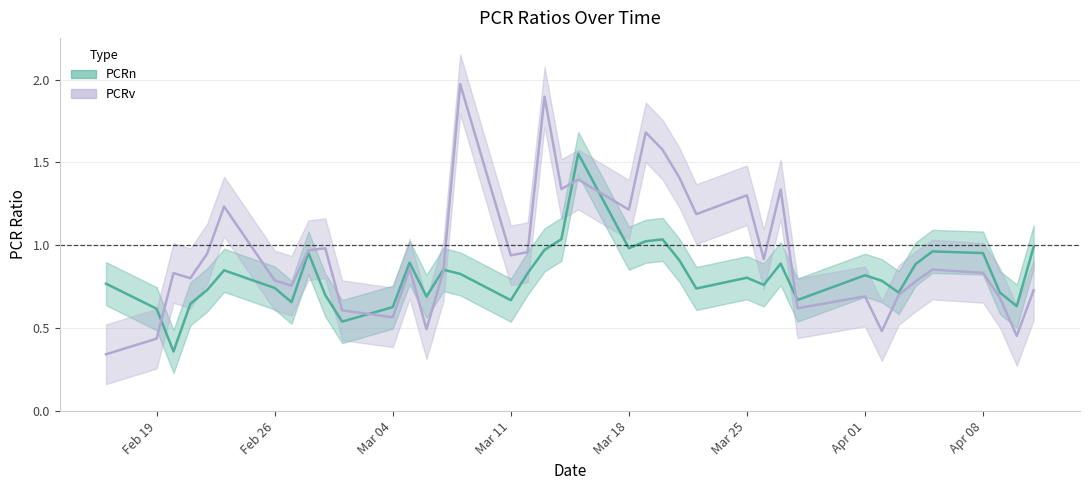

Which series ends up on top after the final intersection of PCRv and PCRn?

PCRn